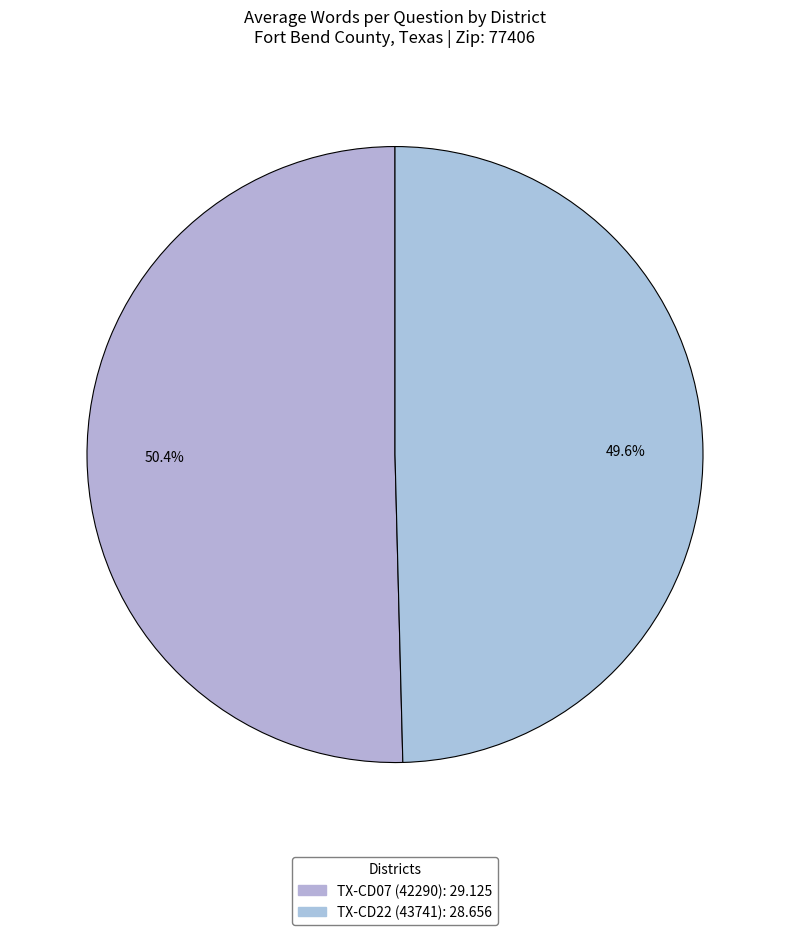

Count the number of slices in the pie.

2